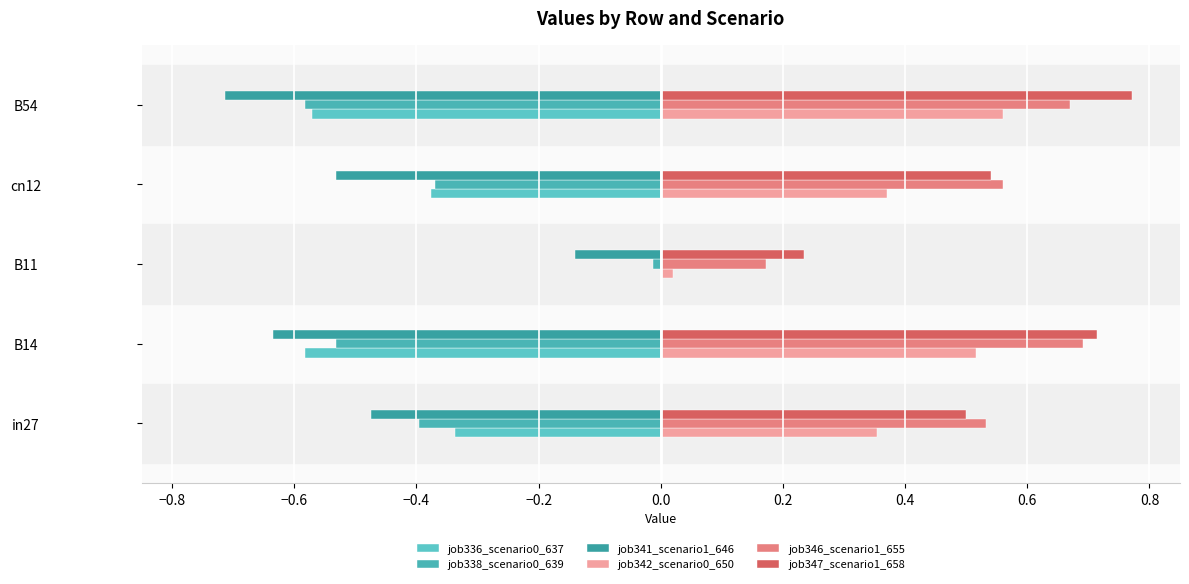

Reading left to right, transcribe all the data shown in this chart.

job336_scenario0_637: -0.3	-0.6	0.0	-0.4	-0.6
job338_scenario0_639: -0.4	-0.5	-0.0	-0.4	-0.6
job341_scenario1_646: -0.5	-0.6	-0.1	-0.5	-0.7
job342_scenario0_650: 0.4	0.5	0.0	0.4	0.6
job346_scenario1_655: 0.5	0.7	0.2	0.6	0.7
job347_scenario1_658: 0.5	0.7	0.2	0.5	0.8